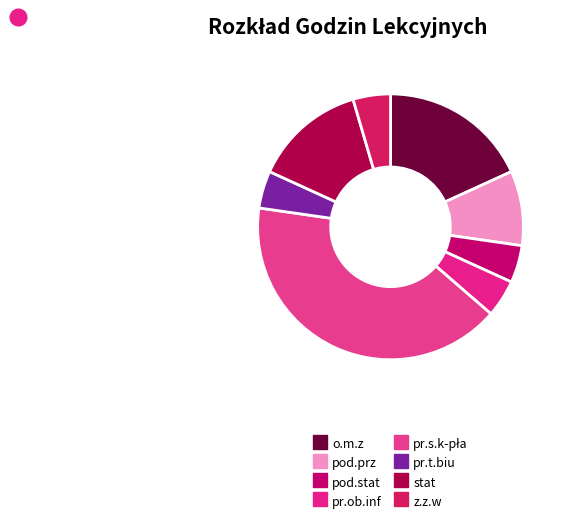

To the nearest percent, what is the combined percentage of stat and pr.ob.inf?

18%